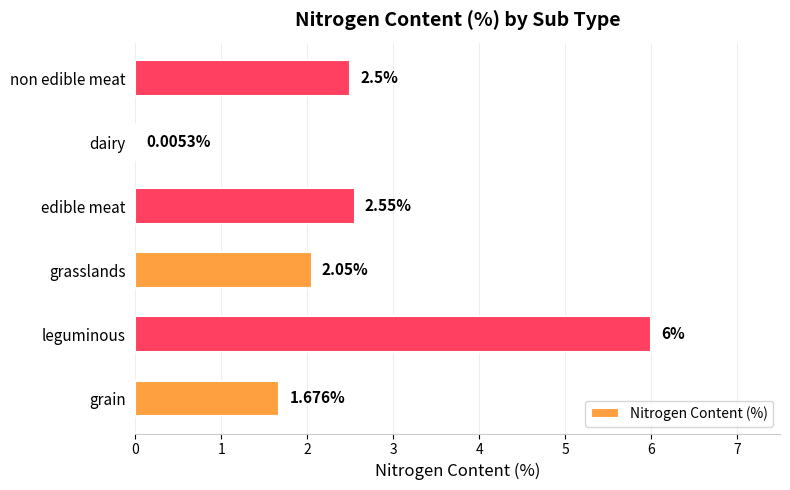

Which label corresponds to the largest value in the chart?

leguminous